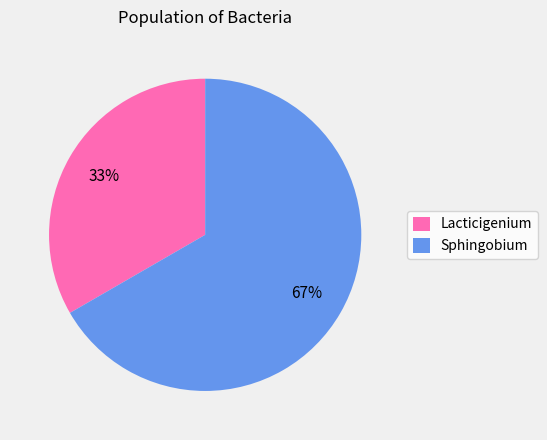

What is the ratio of the value at Sphingobium to the value at Lacticigenium?

2.0